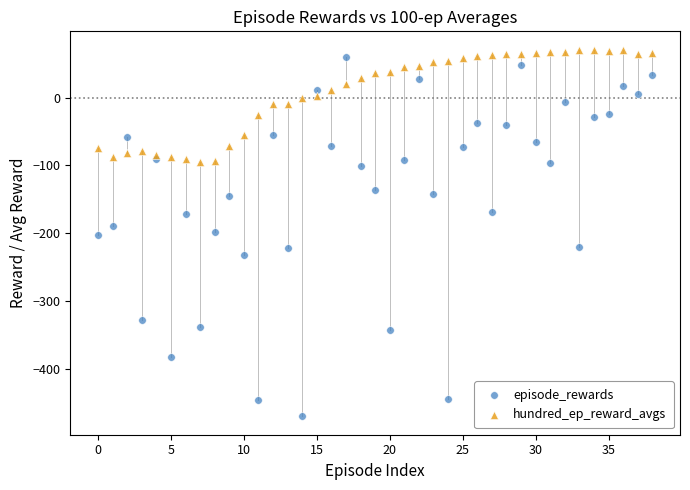

Which series has the largest Y range (max minus min)?

episode_rewards